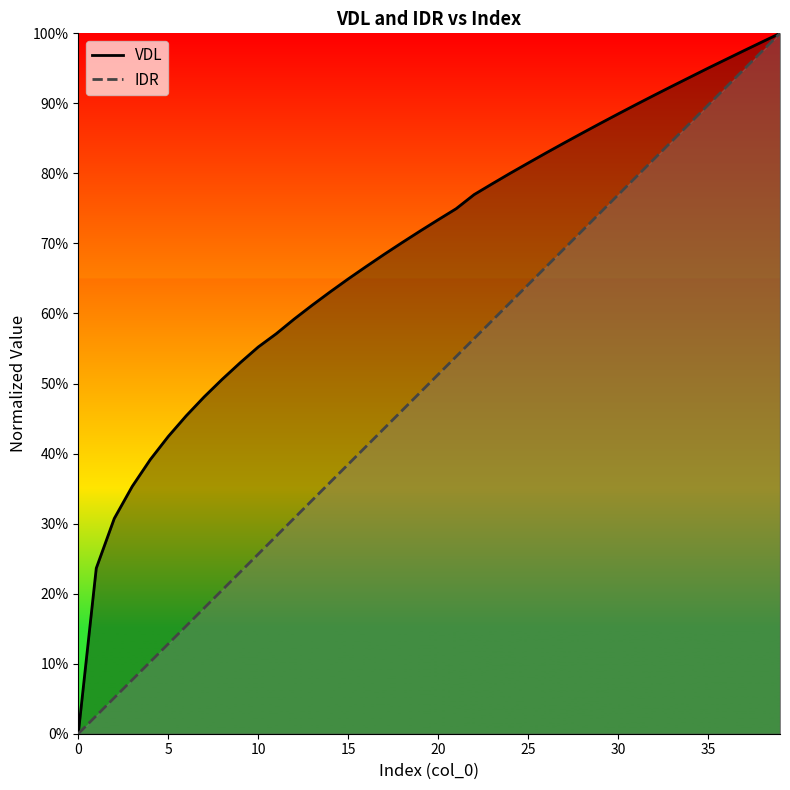

What is the difference between the maximum and minimum values in the IDR series?

1.0